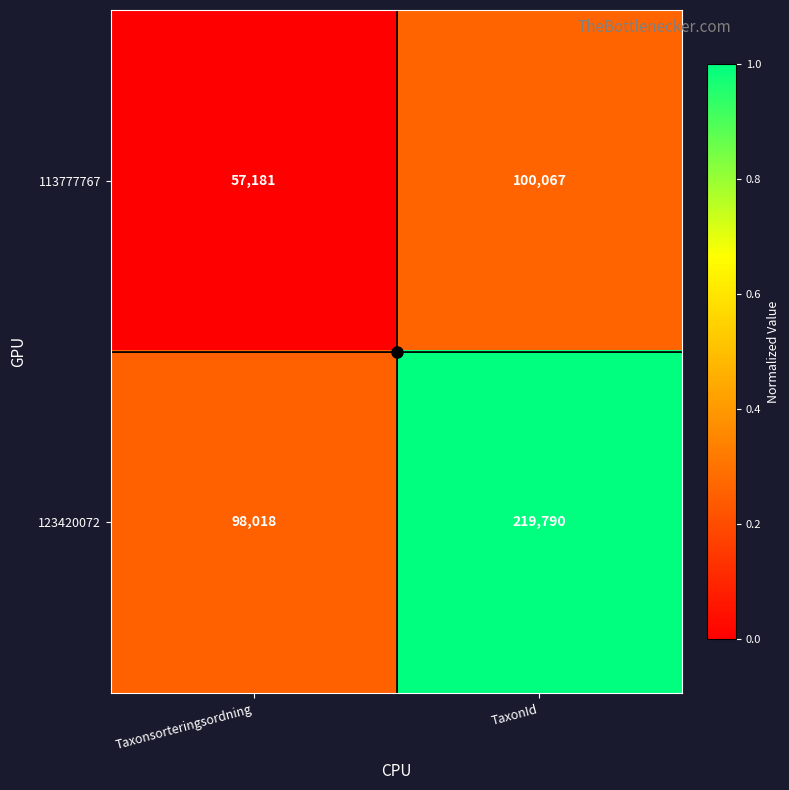

The 123420072 series shows 98018 at Taxonsorteringsordning. True or false?

True